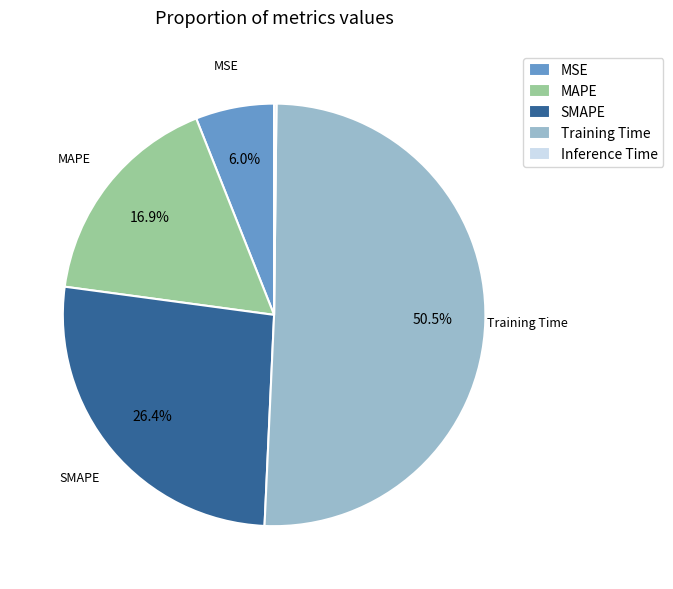

To the nearest percent, what is the average slice percentage?

20%